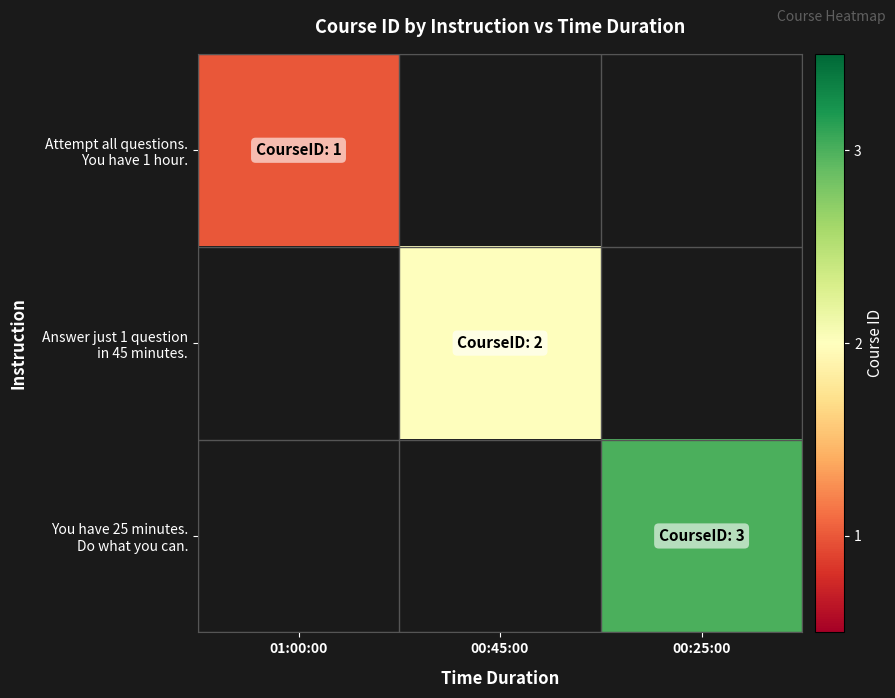

At how many categories does at least one series exceed 1?

2